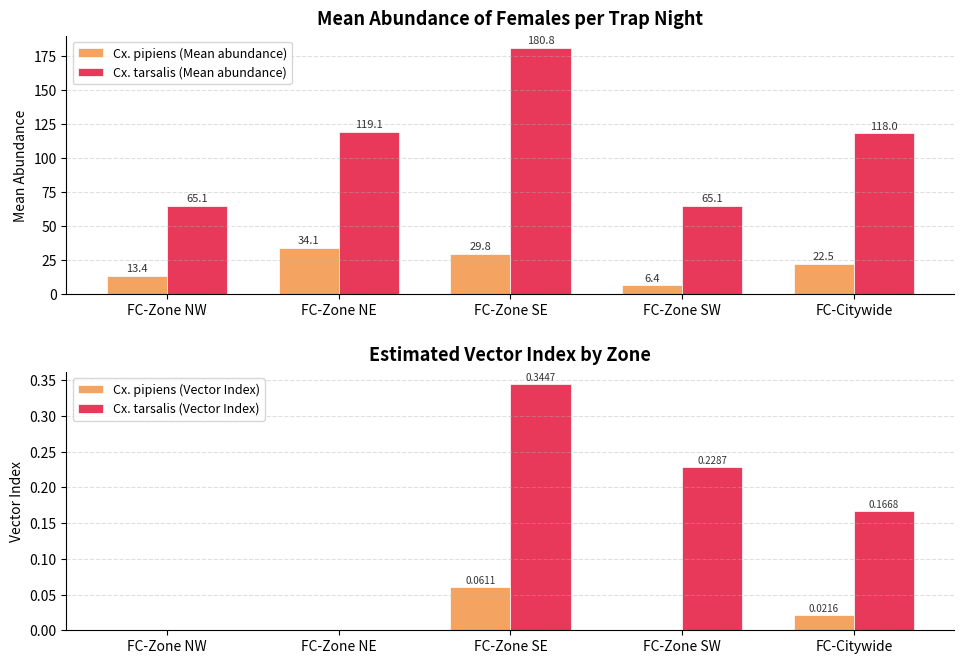

How many distinct data groups are displayed?

4